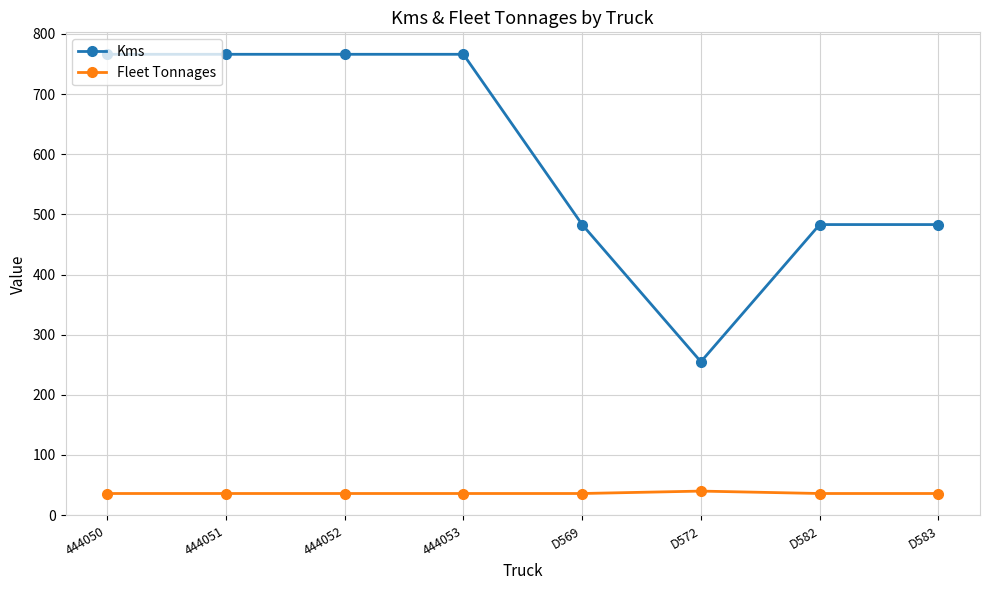

Rank the series by their average value, from highest to lowest.

Kms, Fleet Tonnages